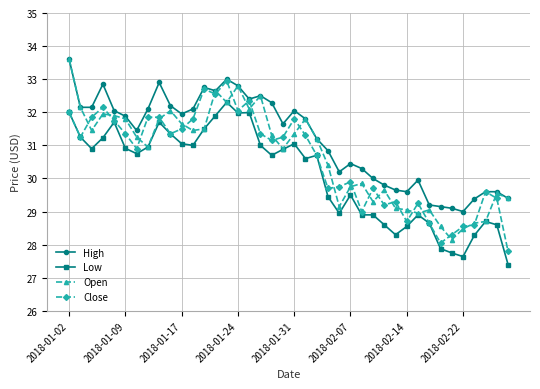

Which series has the largest total across all categories?

High